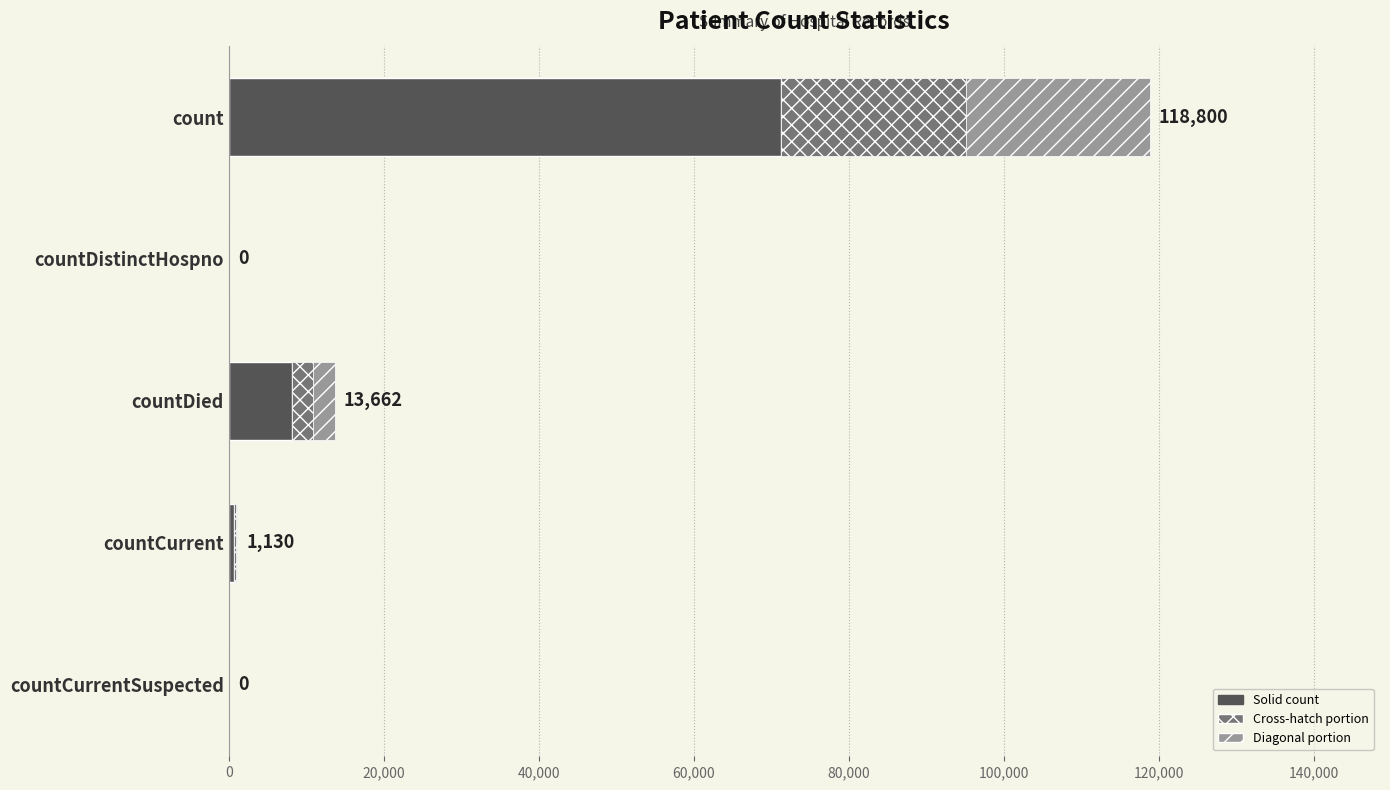

What is the sum of the values at count and countCurrent?

119930